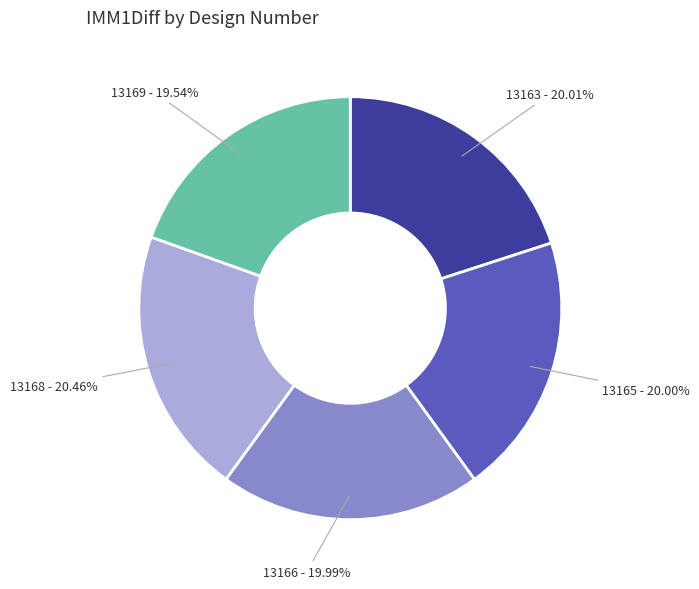

How many slices are in this pie chart?

5